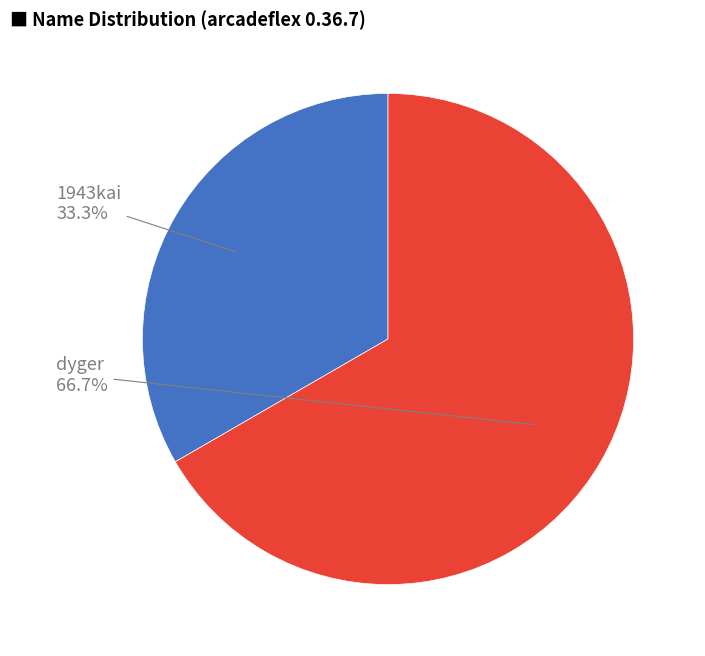

What percentage is the 1943kai slice, to the nearest percent?

33%